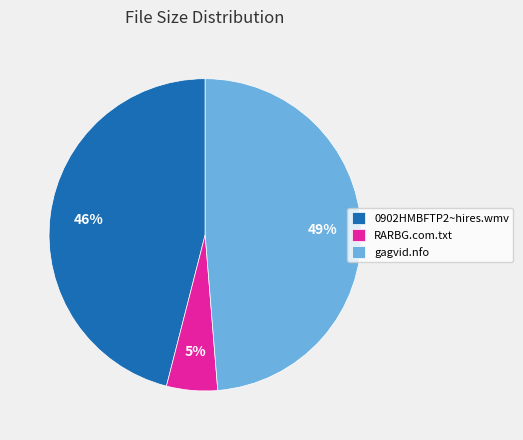

To the nearest percent, what is the combined percentage of RARBG.com.txt and 0902HMBFTP2~hires.wmv?

51%